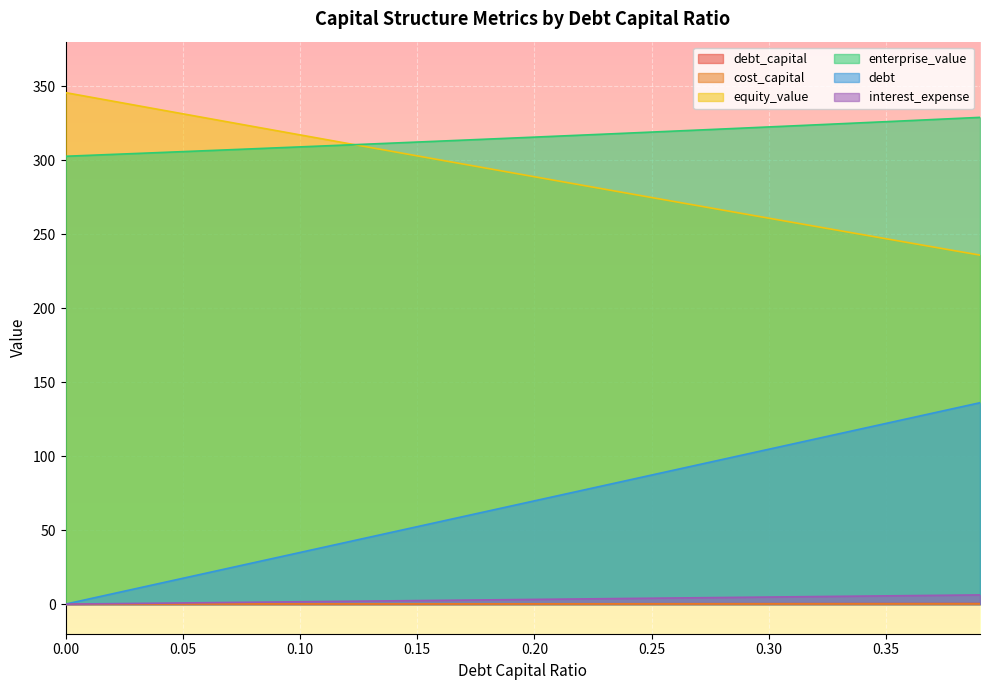

What are all the series names shown in the legend?

debt_capital, cost_capital, equity_value, enterprise_value, debt, interest_expense